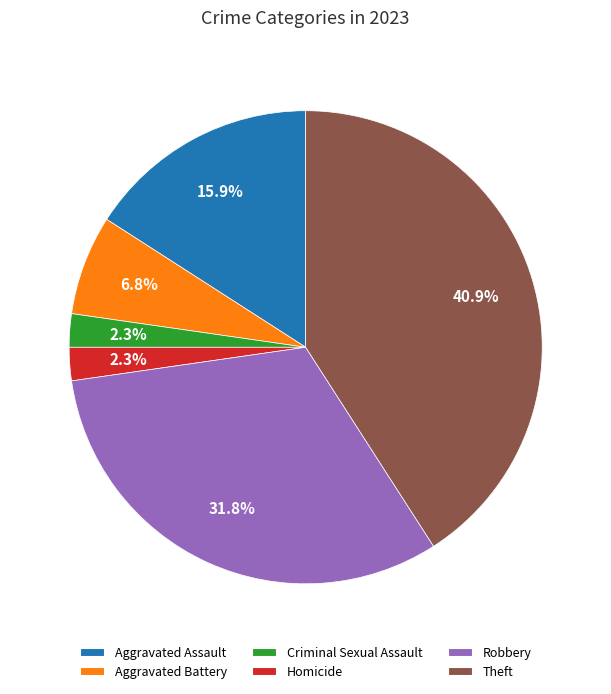

Count the number of slices in the pie.

6